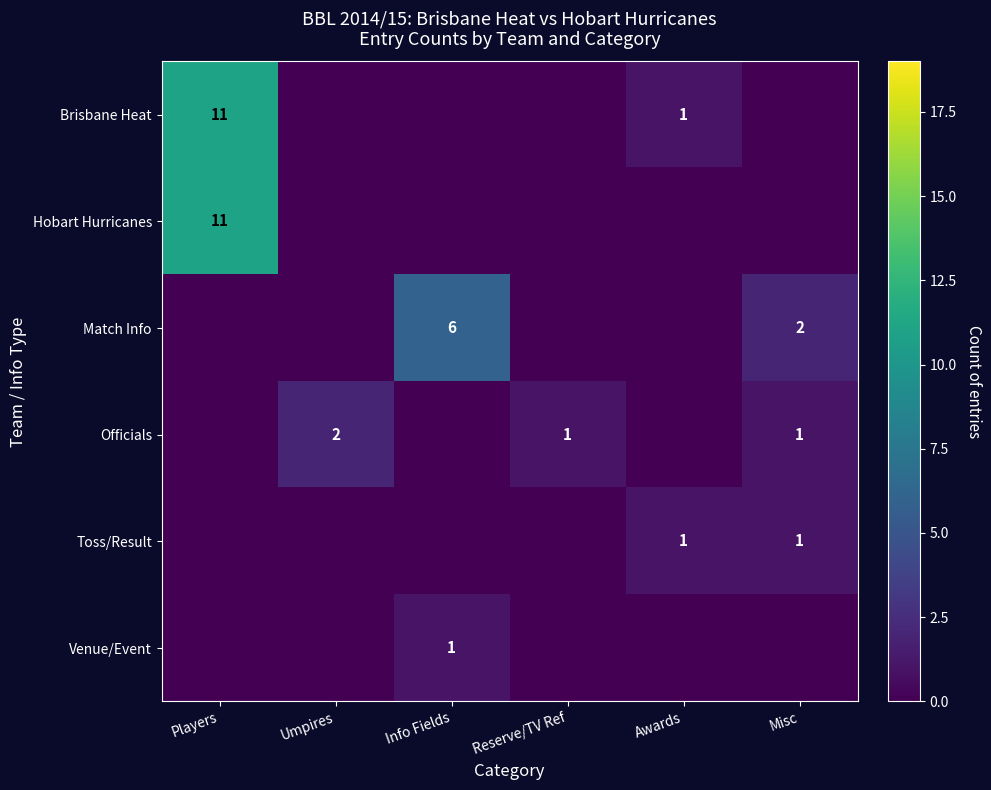

The Hobart Hurricanes series shows 4 at Players. True or false?

False